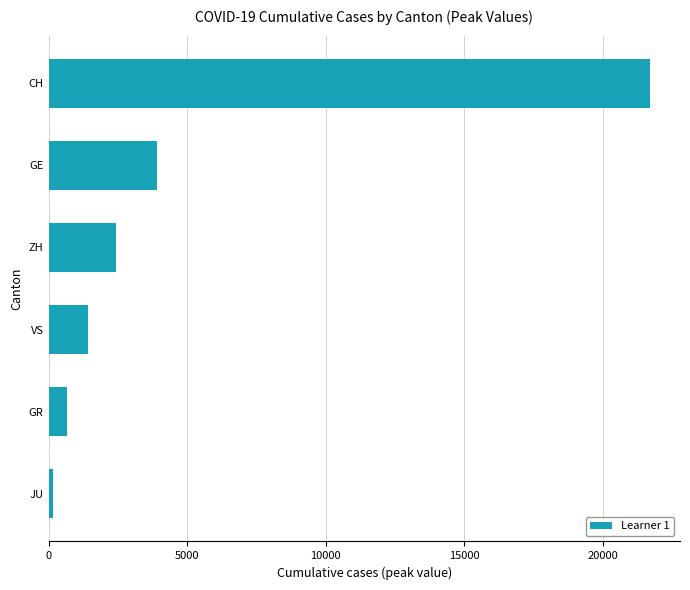

Reading top to bottom, transcribe all the data shown in this chart.

21696	3928	2450	1418	657	154